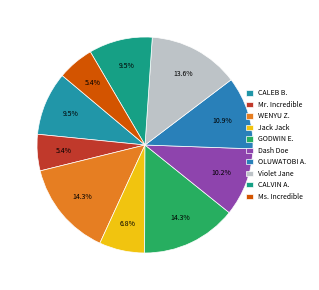

What is the change in value from WENYU Z. to GODWIN E.?

-0.5